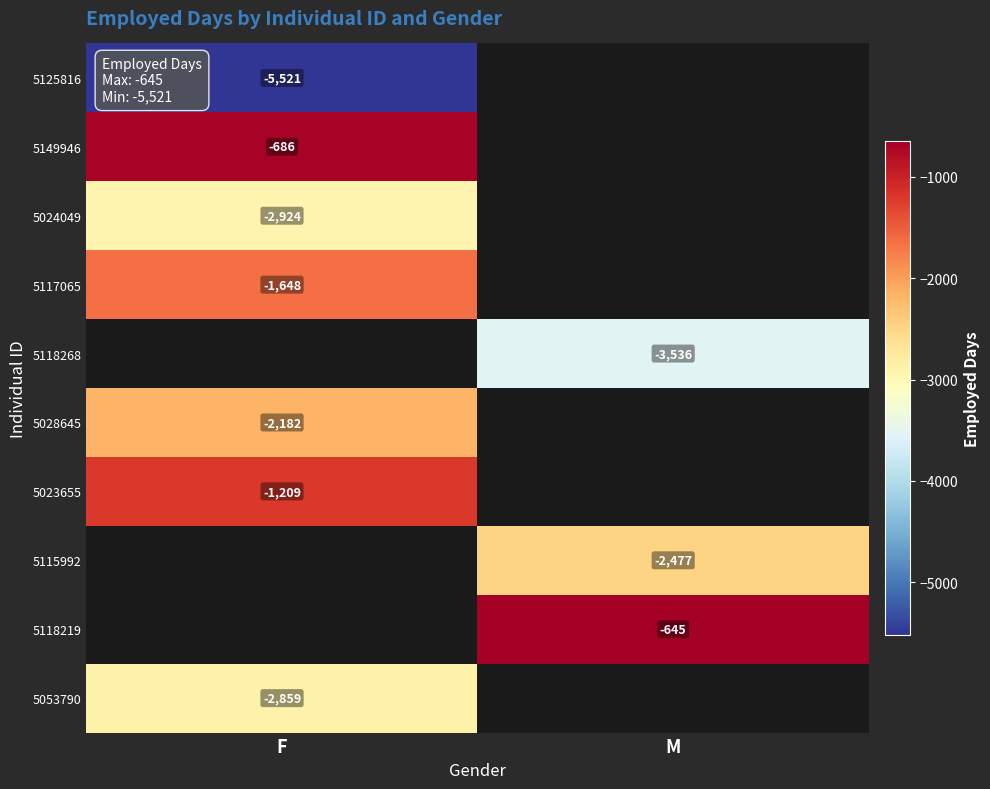

At how many categories does at least one series exceed -2855?

2